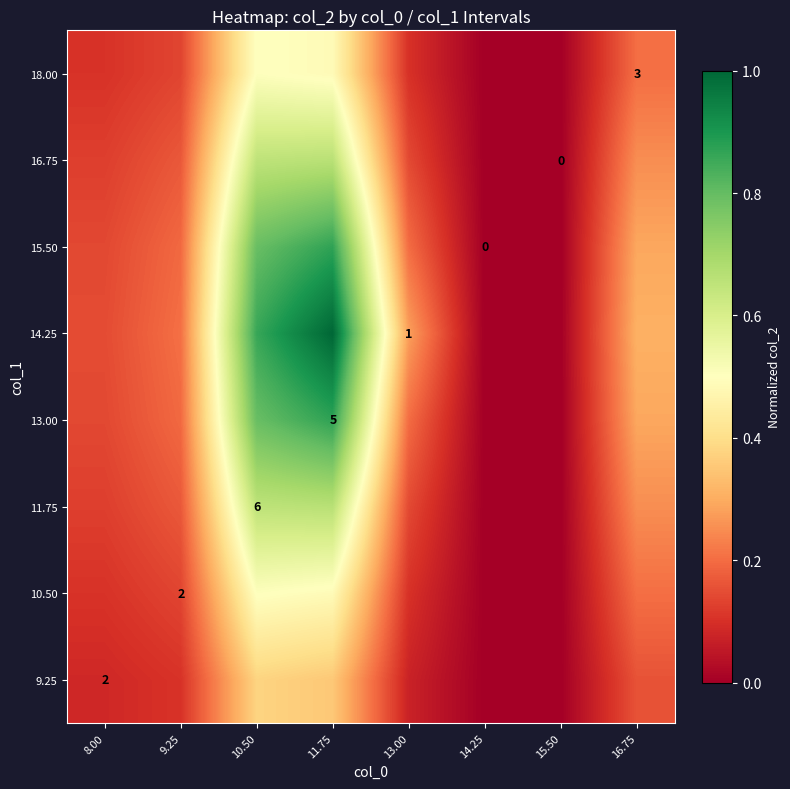

At how many categories does at least one series exceed 0?

6